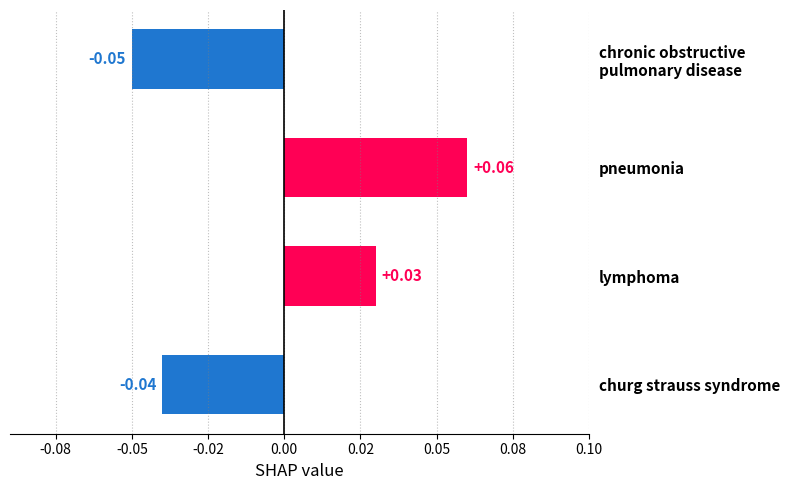

What is the difference between the maximum and minimum values?

0.1